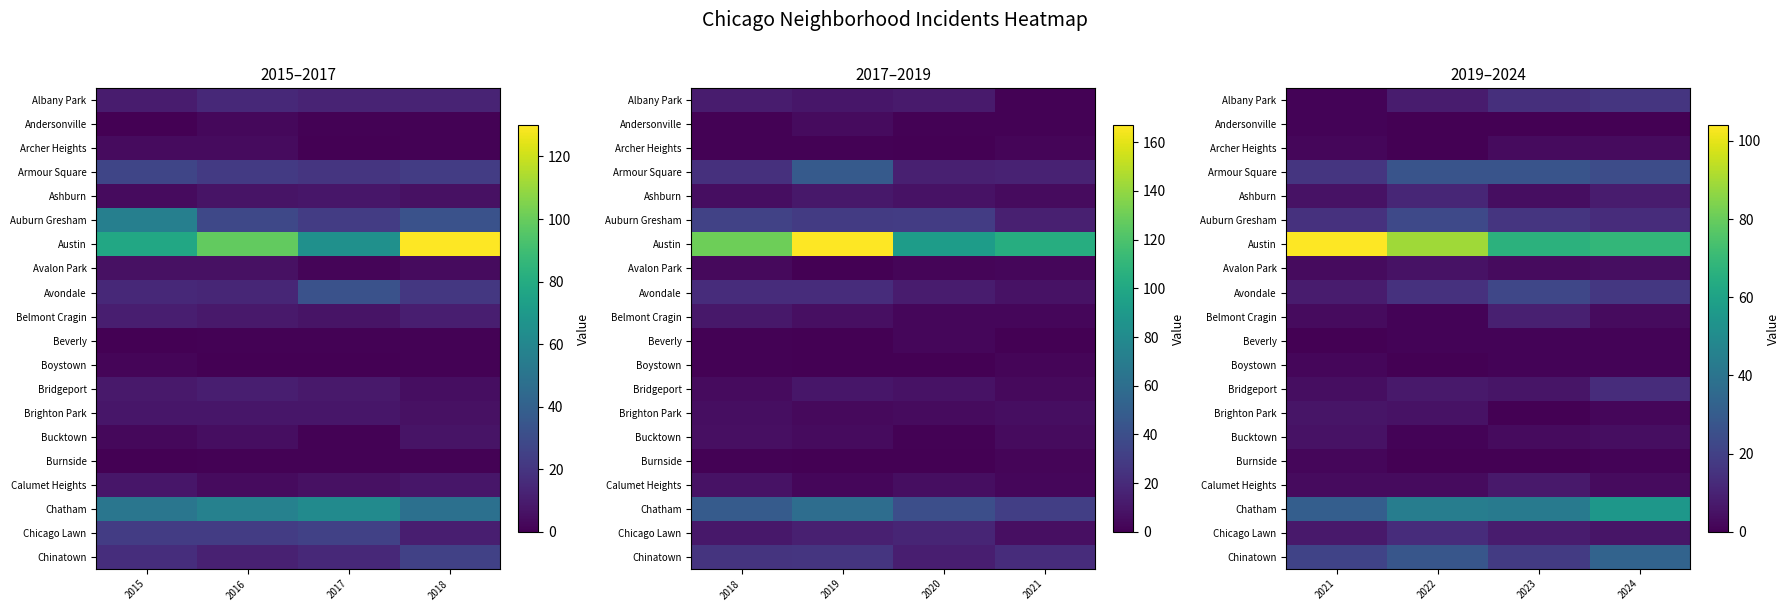

Which series changed the most between 2021 and 2023?

Austin